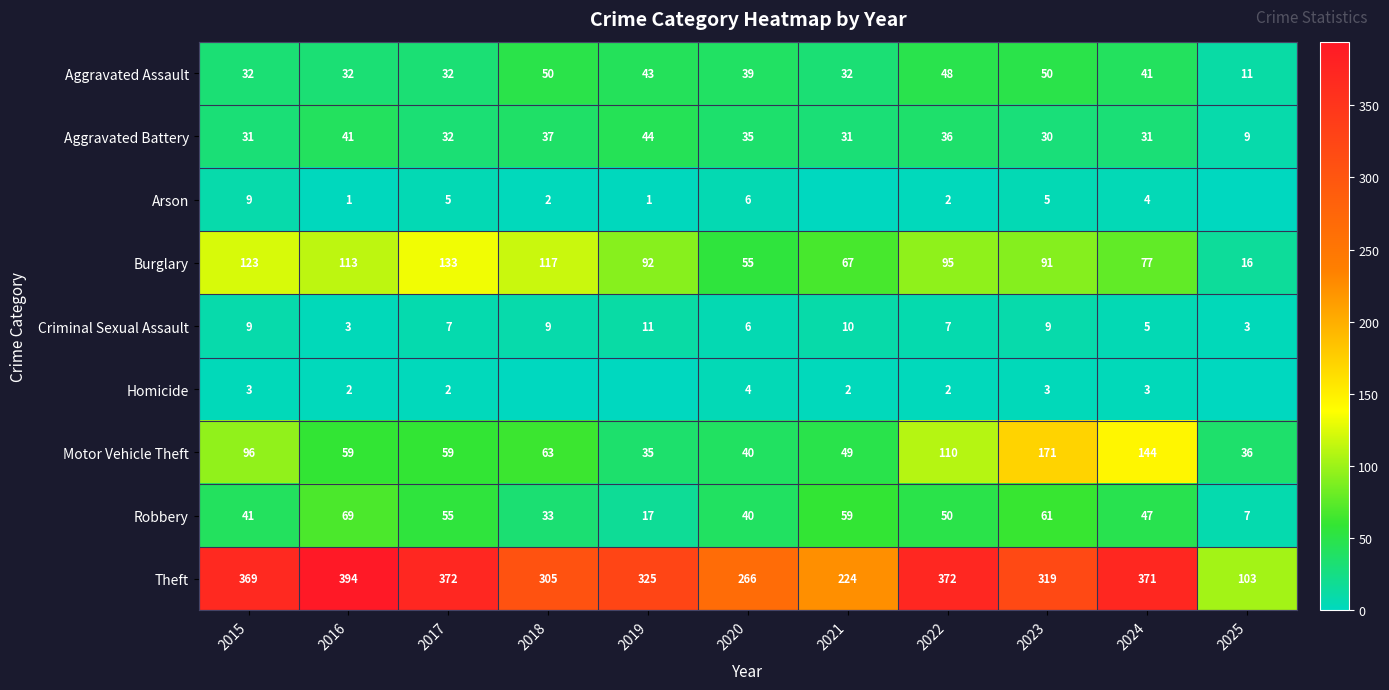

What is the maximum value for Aggravated Assault?

50